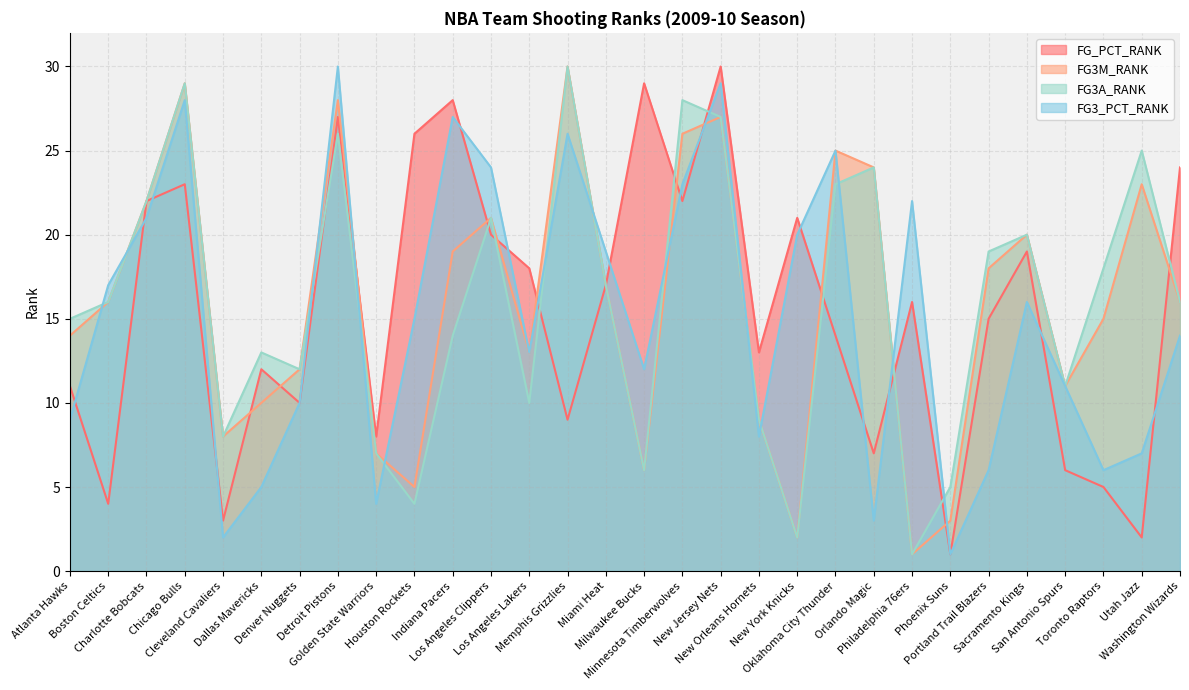

What is the maximum value shown in the chart?

30